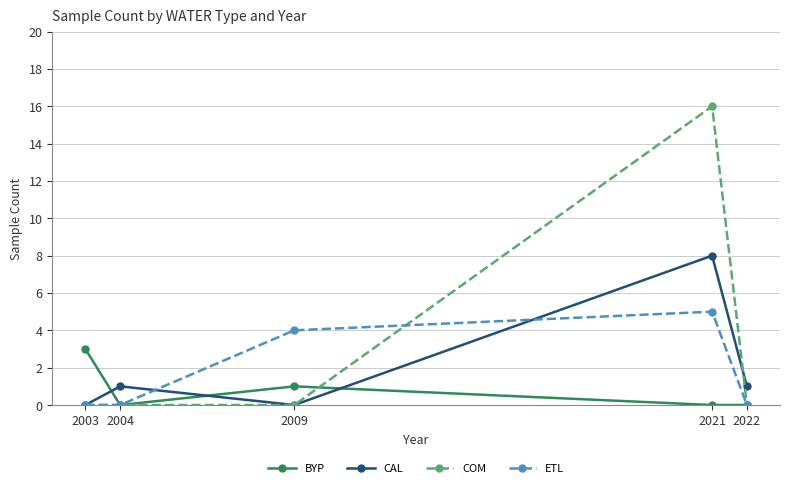

Rank the series at 2021 from lowest to highest value.

BYP, ETL, CAL, COM